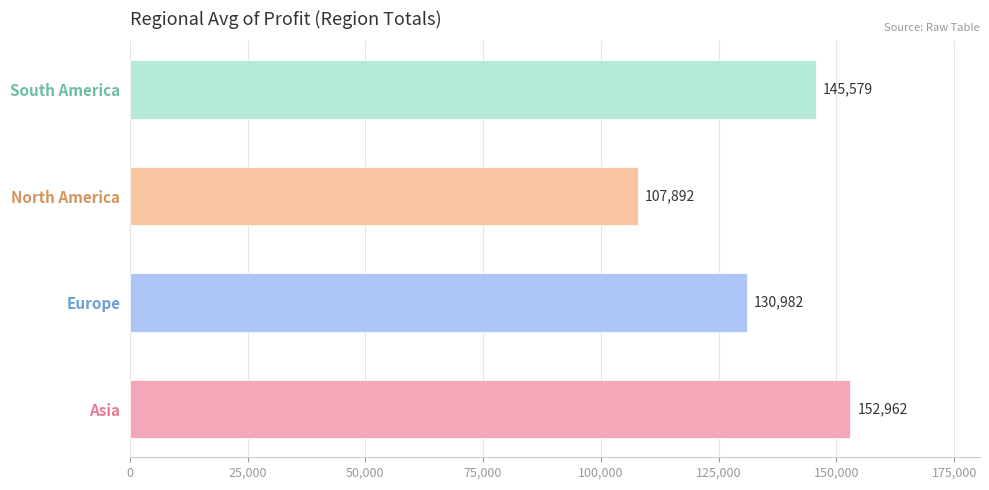

What is the difference between the second highest and second lowest values?

14597.1